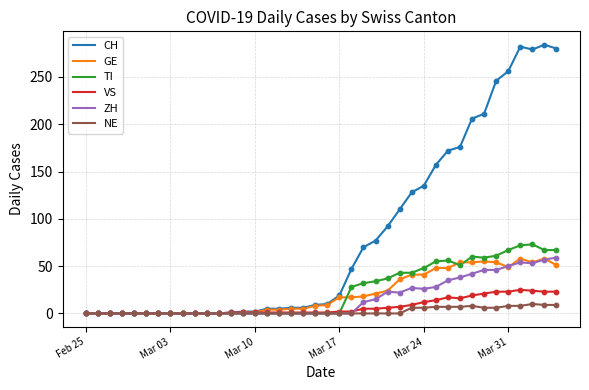

Which series has the largest range (max minus min)?

CH